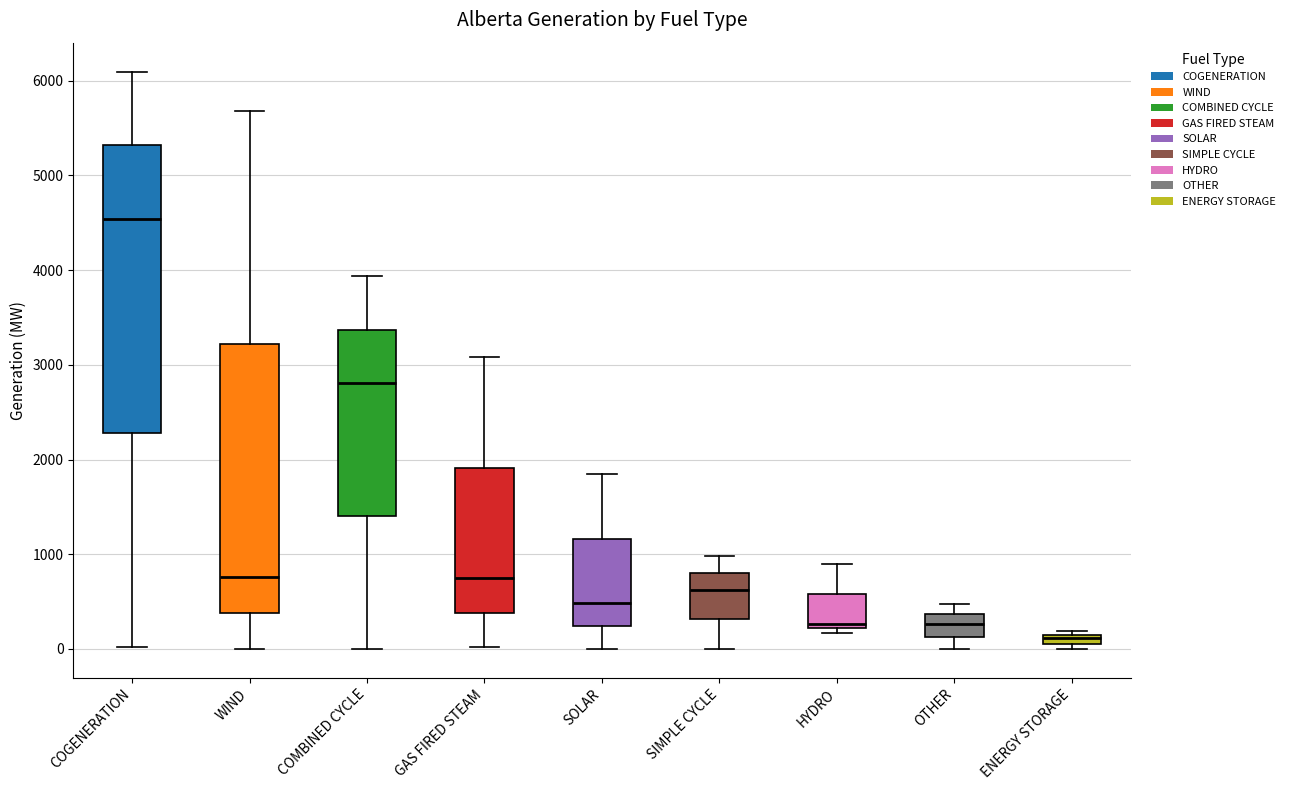

Which box's median line is the lowest?

ENERGY STORAGE